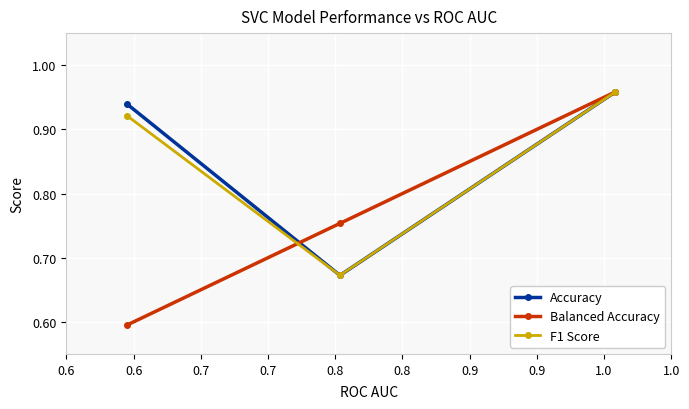

Count the Balanced Accuracy values in the range 0 to 1.

3